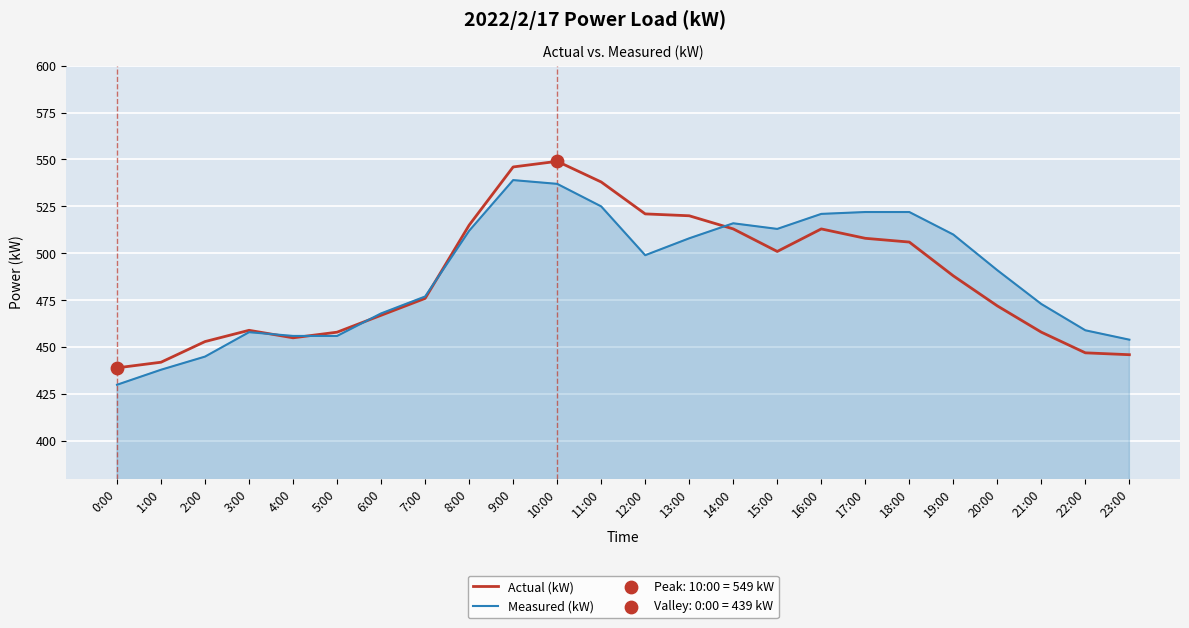

Between 1:00 and 14:00, which series saw the biggest shift?

Measured (kW)